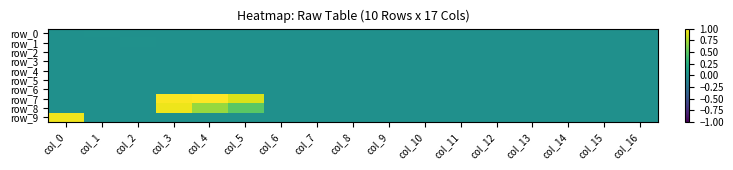

Reading left to right, list all the values displayed in this chart.

row_0: col_0=0.0	col_1=0.0	col_2=0.0	col_3=0.0	col_4=0.0	col_5=0.0	col_6=0.0	col_7=0.0	col_8=0.0	col_9=0.0	col_10=0.0	col_11=0.0	col_12=0.0	col_13=0.0	col_14=0.0	col_15=0.0	col_16=0.0
row_1: col_0=0.0	col_1=0.0	col_2=0.0	col_3=0.0	col_4=0.0	col_5=0.0	col_6=0.0	col_7=0.0	col_8=0.0	col_9=0.0	col_10=0.0	col_11=0.0	col_12=0.0	col_13=0.0	col_14=0.0	col_15=0.0	col_16=0.0
row_2: col_0=0.0	col_1=0.0	col_2=0.0	col_3=0.0	col_4=0.0	col_5=0.0	col_6=0.0	col_7=0.0	col_8=0.0	col_9=0.0	col_10=0.0	col_11=0.0	col_12=0.0	col_13=0.0	col_14=0.0	col_15=0.0	col_16=0.0
row_3: col_0=0.0	col_1=0.0	col_2=0.0	col_3=0.0	col_4=0.0	col_5=0.0	col_6=0.0	col_7=0.0	col_8=0.0	col_9=0.0	col_10=0.0	col_11=0.0	col_12=0.0	col_13=0.0	col_14=0.0	col_15=0.0	col_16=0.0
row_4: col_0=0.0	col_1=0.0	col_2=0.0	col_3=0.0	col_4=0.0	col_5=0.0	col_6=0.0	col_7=0.0	col_8=0.0	col_9=0.0	col_10=0.0	col_11=0.0	col_12=0.0	col_13=0.0	col_14=0.0	col_15=0.0	col_16=0.0
row_5: col_0=0.0	col_1=0.0	col_2=0.0	col_3=0.0	col_4=0.0	col_5=0.0	col_6=0.0	col_7=0.0	col_8=0.0	col_9=0.0	col_10=0.0	col_11=0.0	col_12=0.0	col_13=0.0	col_14=0.0	col_15=0.0	col_16=0.0
row_6: col_0=0.0	col_1=0.0	col_2=0.0	col_3=0.0	col_4=0.0	col_5=0.0	col_6=0.0	col_7=0.0	col_8=0.0	col_9=0.0	col_10=0.0	col_11=0.0	col_12=0.0	col_13=0.0	col_14=0.0	col_15=0.0	col_16=0.0
row_7: col_0=0.0	col_1=0.0	col_2=0.0	col_3=1.0	col_4=1.0	col_5=0.9	col_6=0.0	col_7=0.0	col_8=0.0	col_9=0.0	col_10=0.0	col_11=0.0	col_12=0.0	col_13=0.0	col_14=0.0	col_15=0.0	col_16=0.0
row_8: col_0=0.0	col_1=0.0	col_2=0.0	col_3=0.9	col_4=0.7	col_5=0.5	col_6=0.0	col_7=0.0	col_8=0.0	col_9=0.0	col_10=0.0	col_11=0.0	col_12=0.0	col_13=0.0	col_14=0.0	col_15=0.0	col_16=0.0
row_9: col_0=1.0	col_1=0.0	col_2=0.0	col_3=0.0	col_4=0.0	col_5=0.0	col_6=0.0	col_7=0.0	col_8=0.0	col_9=0.0	col_10=0.0	col_11=0.0	col_12=0.0	col_13=0.0	col_14=0.0	col_15=0.0	col_16=0.0